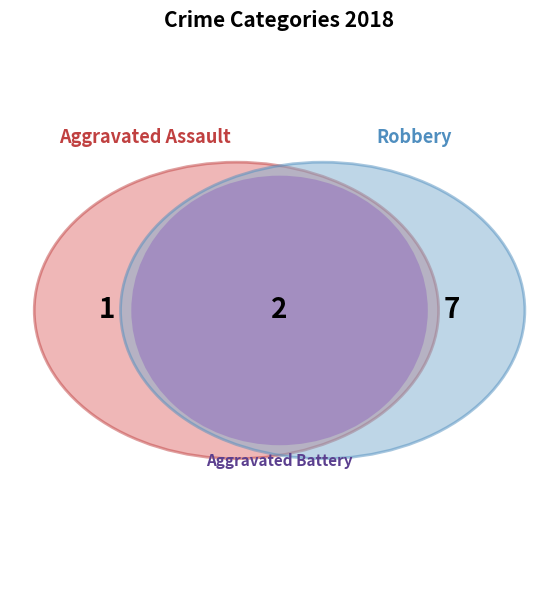

What percentage is NOT represented by Aggravated Battery?

80.0%